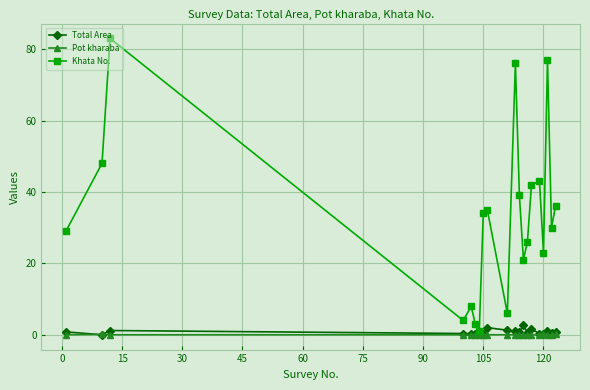

True or false: Khata No. has more than 0 points higher than both neighbors.

True